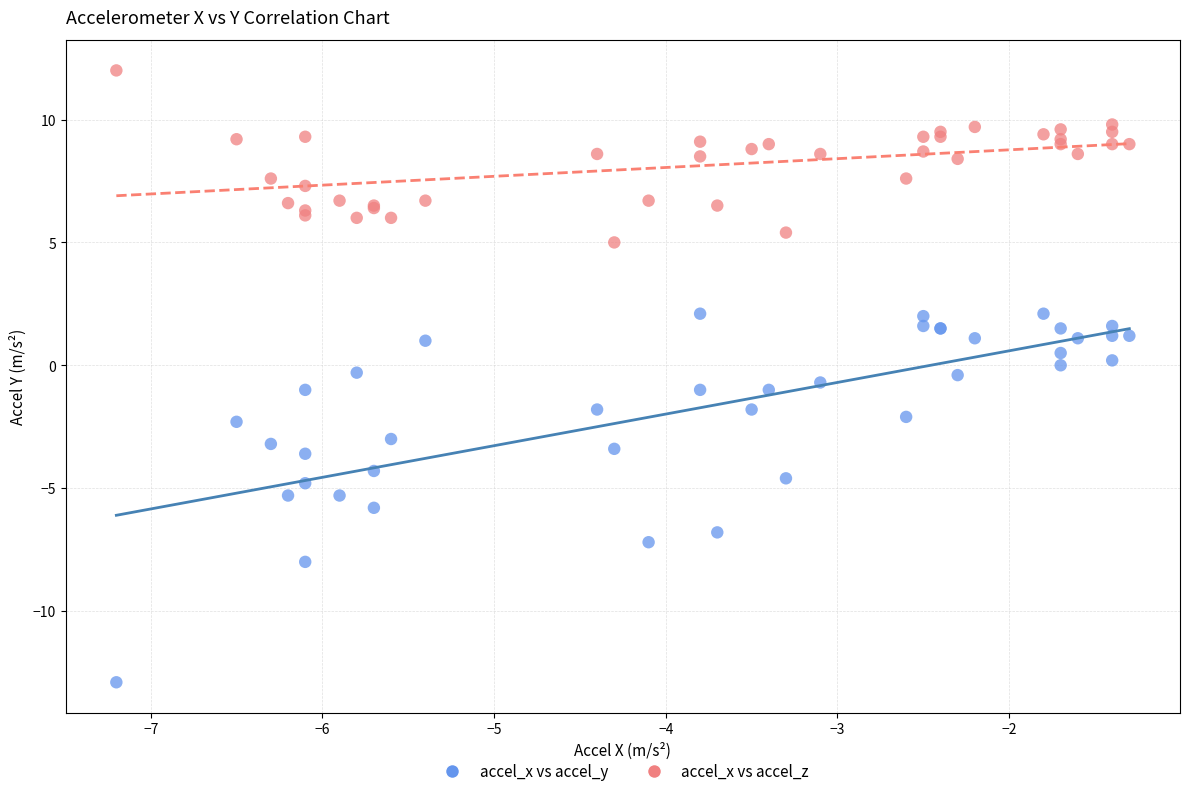

Which series reaches the minimum Y coordinate?

accel_x vs accel_y